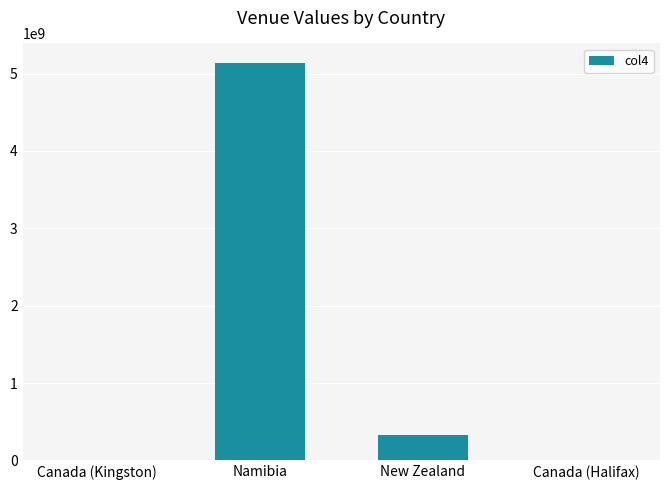

Between New Zealand and Canada (Kingston), which is larger?

New Zealand